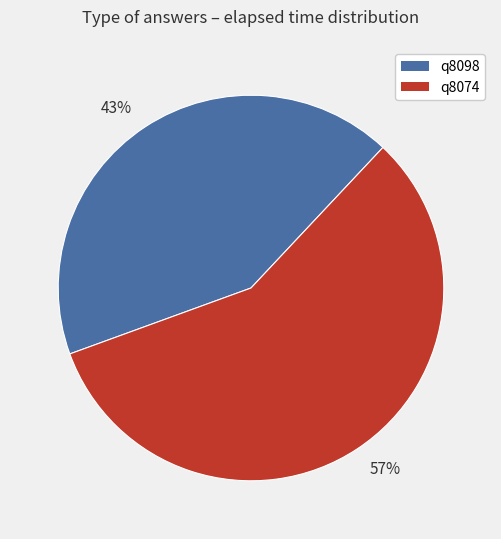

The 43% slice represents 43% of the pie. True or false?

True